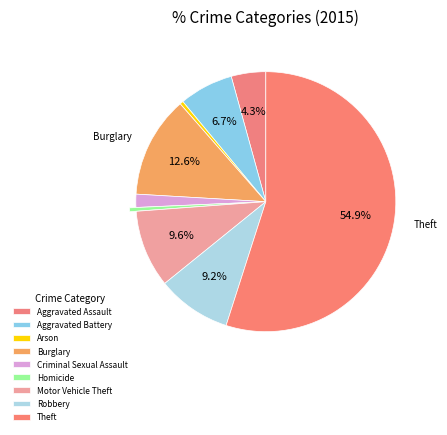

Is Burglary the majority of the pie?

No